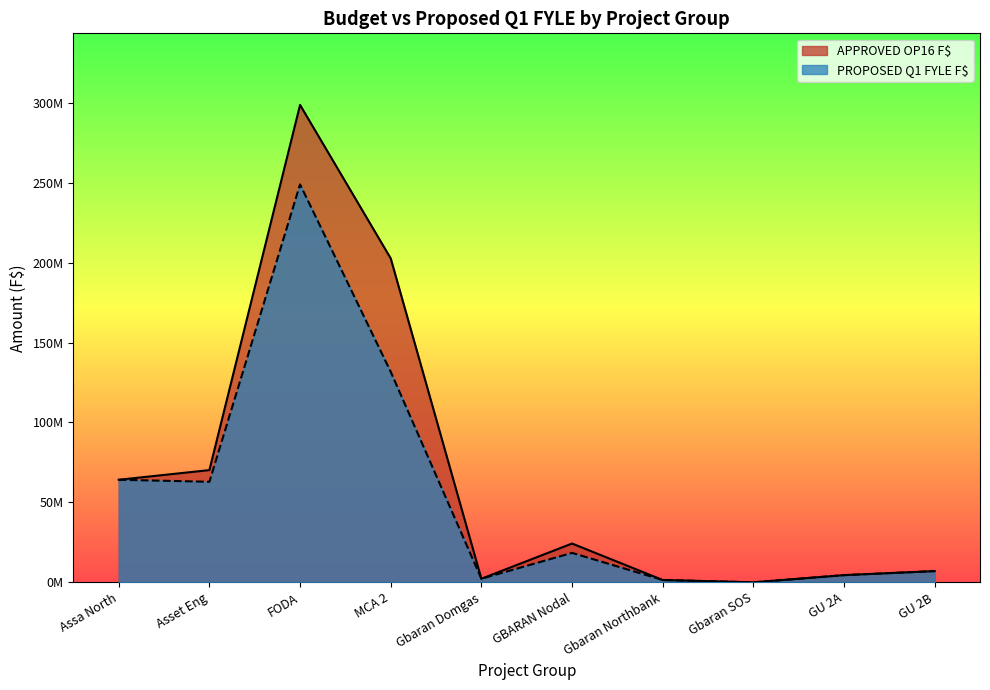

What position from the right is Assa North?

10